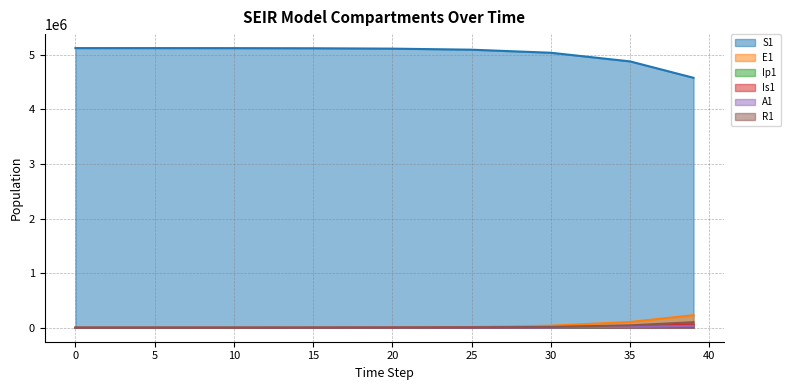

True or false: A1 and R1 cross at least once.

False